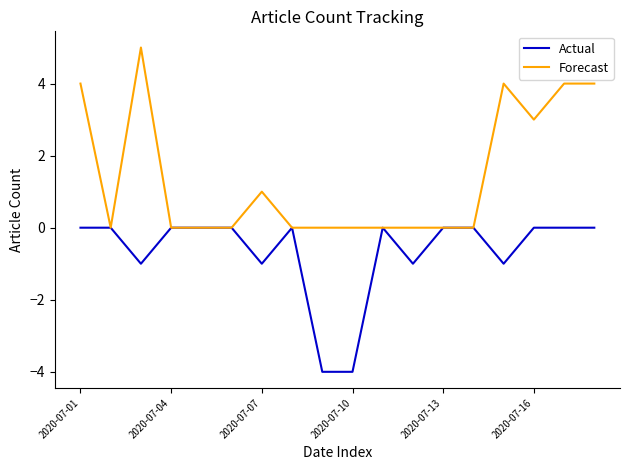

What are all the series names shown in the legend?

Actual, Forecast